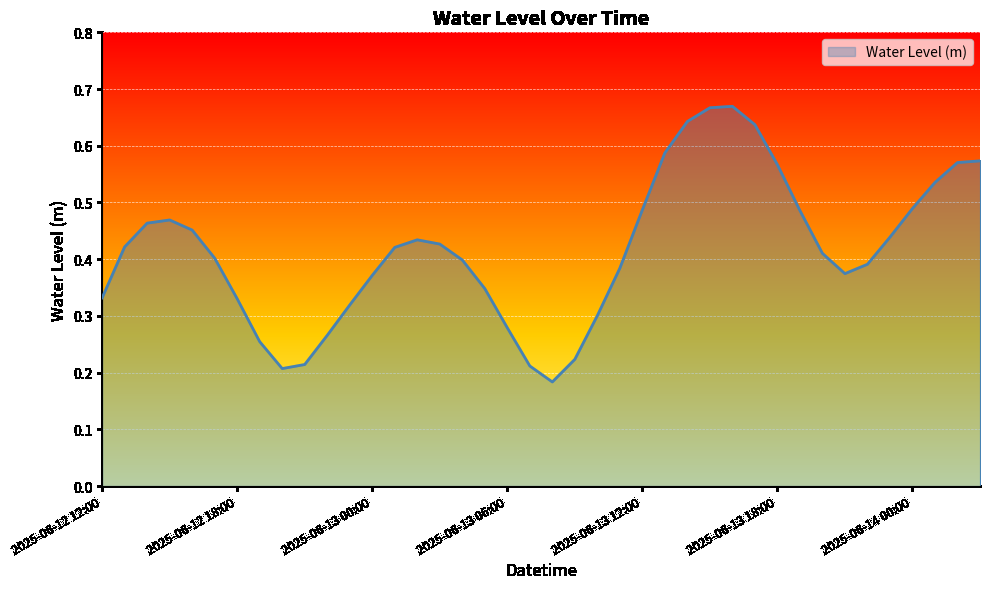

Count the number of categories in the chart.

40